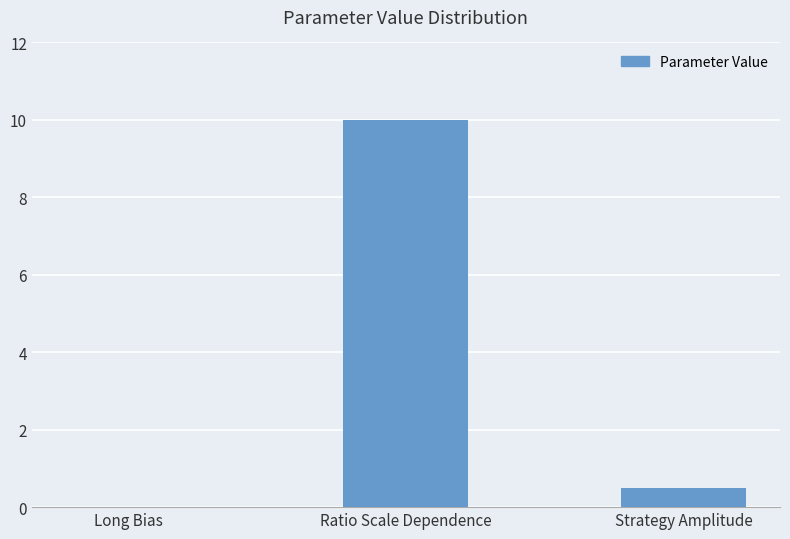

Is it true that the value at Ratio Scale Dependence is 10.0?

True